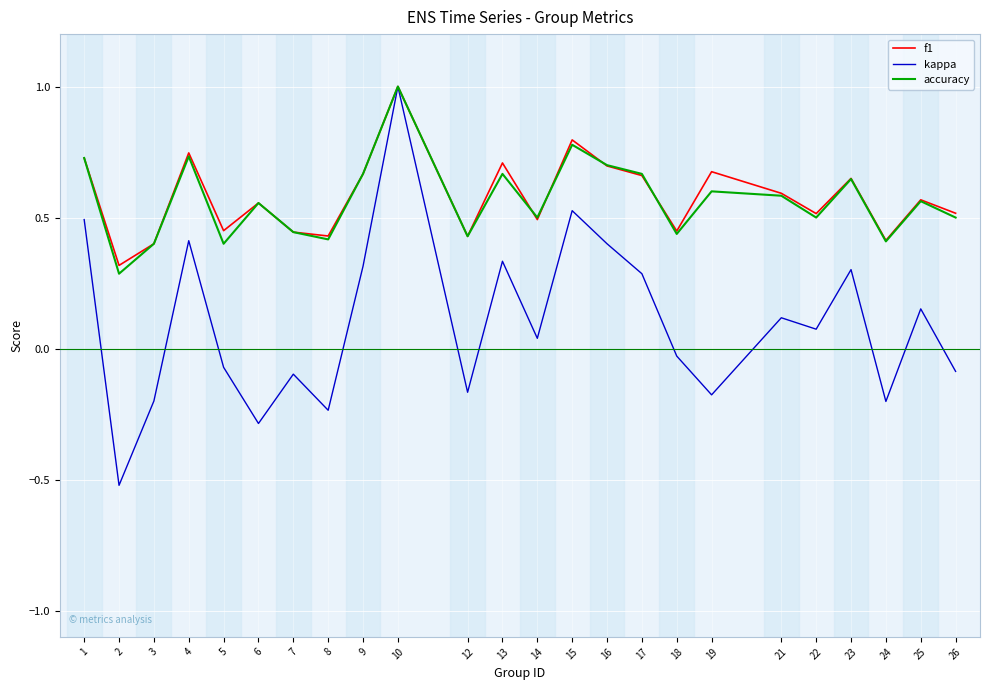

The f1 series shows 0.7 at 1. True or false?

True